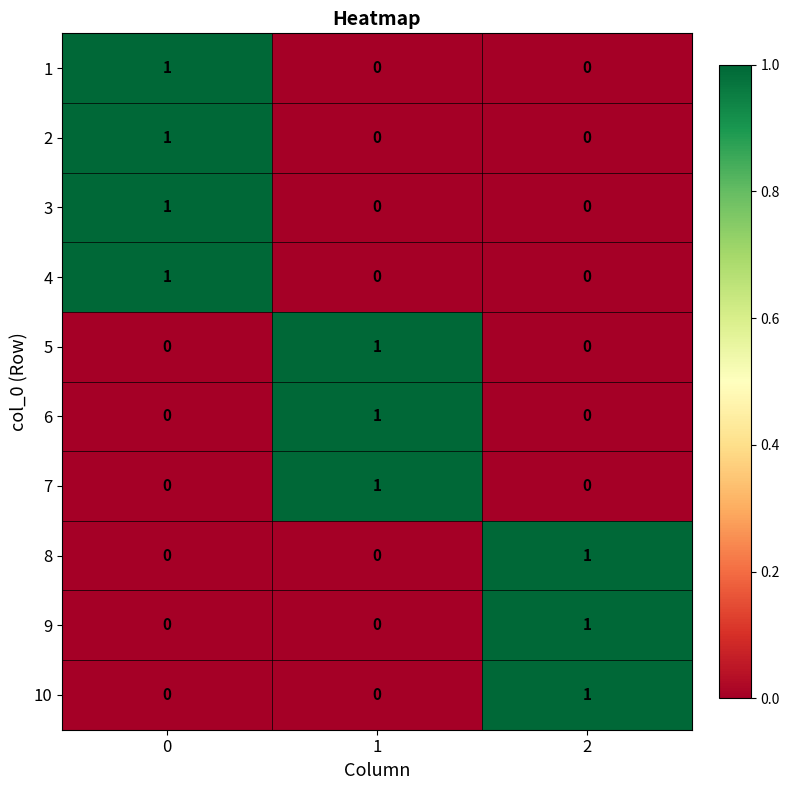

The 3 series shows -1 at 1. True or false?

False